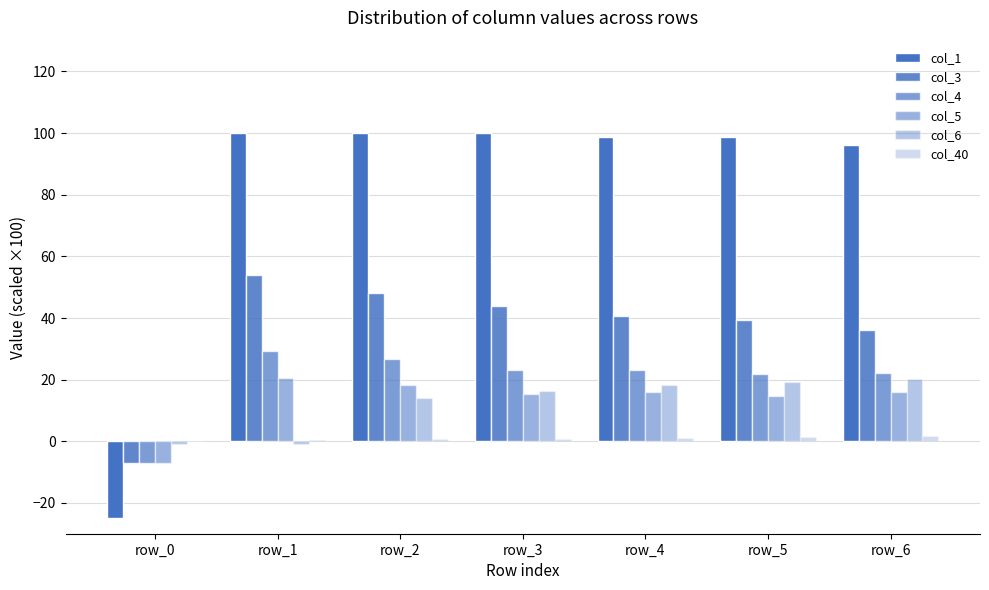

How many groups of bars are there?

7